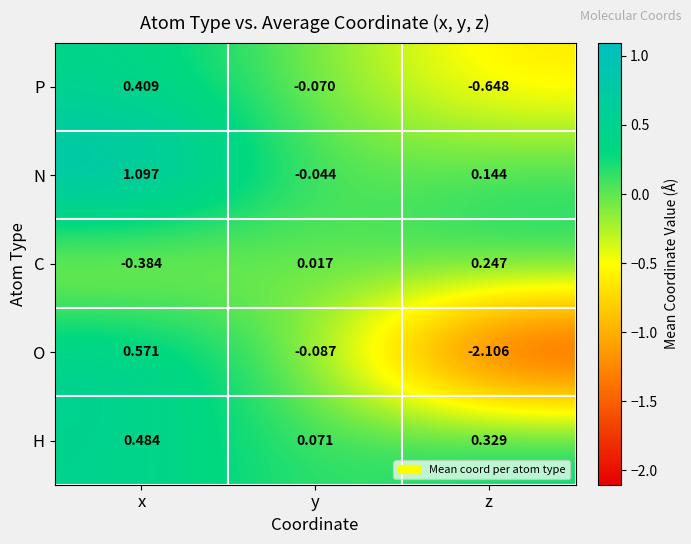

Rank the series at x from lowest to highest value.

C, P, H, O, N